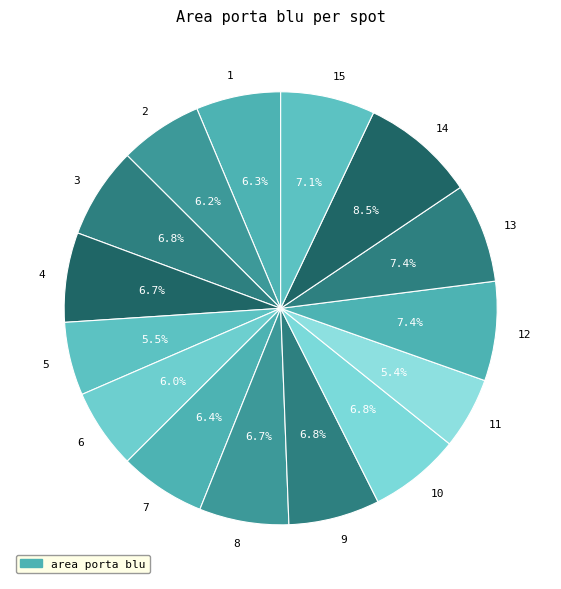

Is the sum of 11 and 9 greater than half?

No